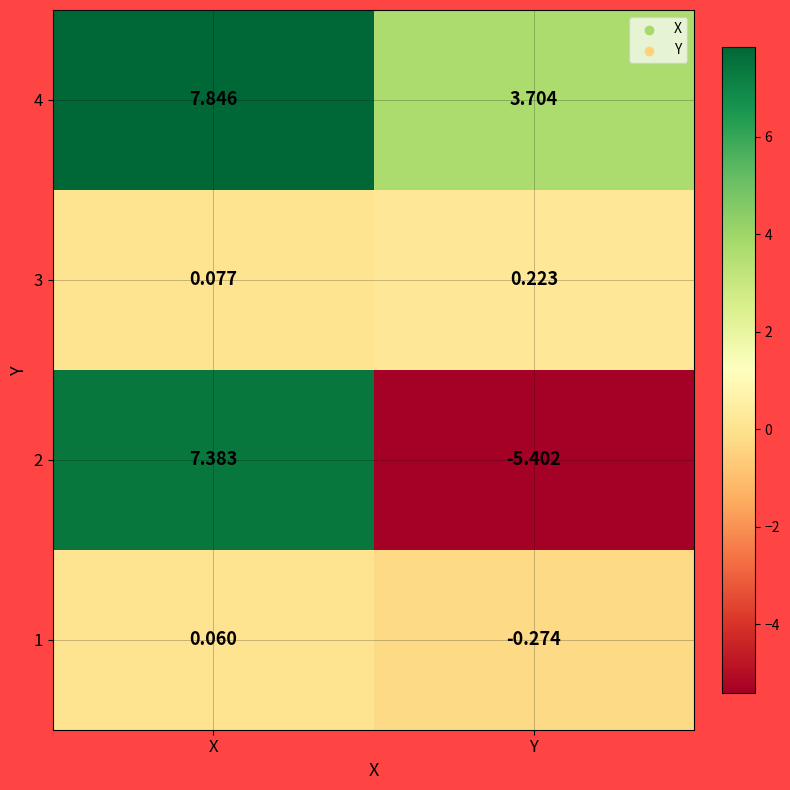

What is the minimum value shown in the chart?

-5.4